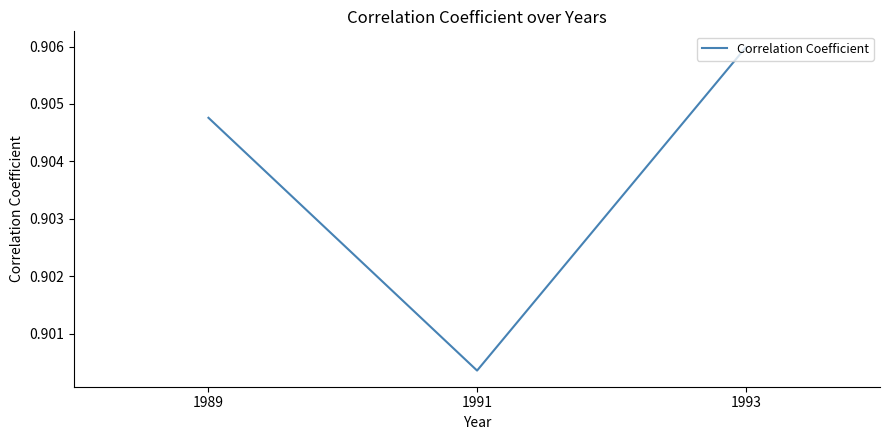

Is it true that the value at 1989 is 1.4?

False